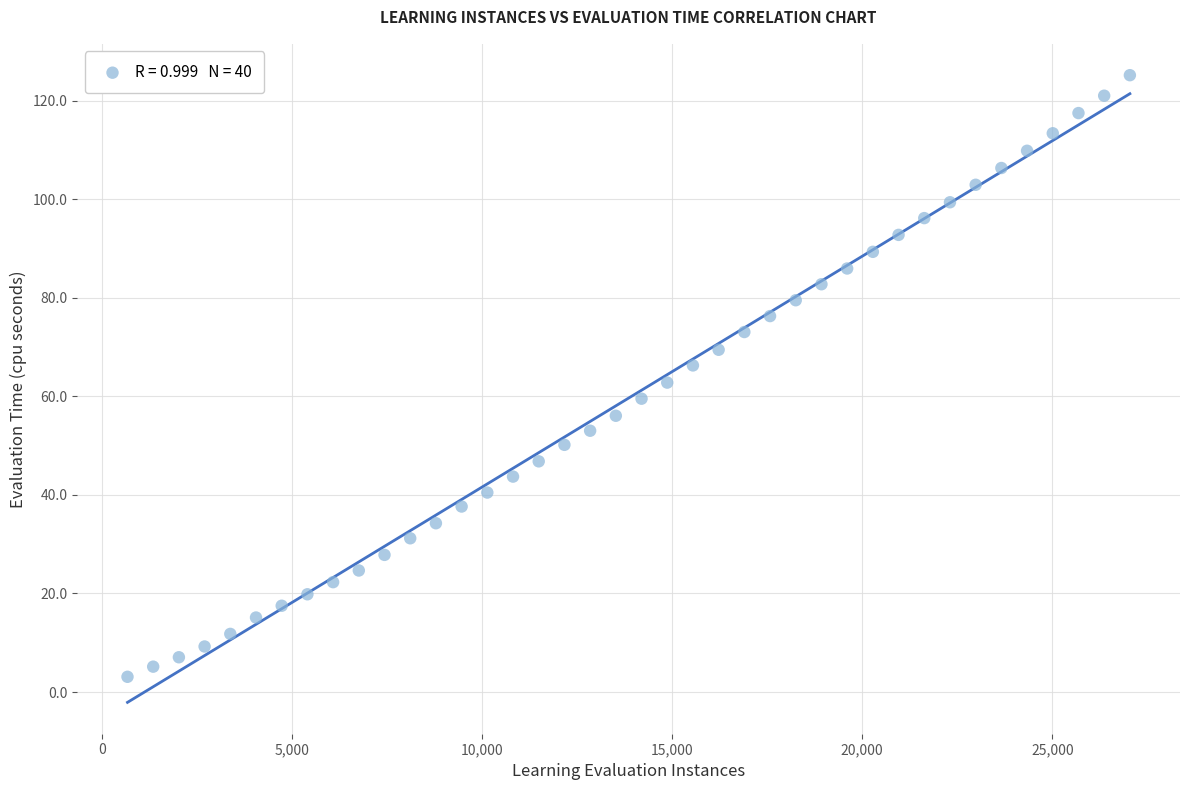

What is the range of Y values (max minus min)?

122.1